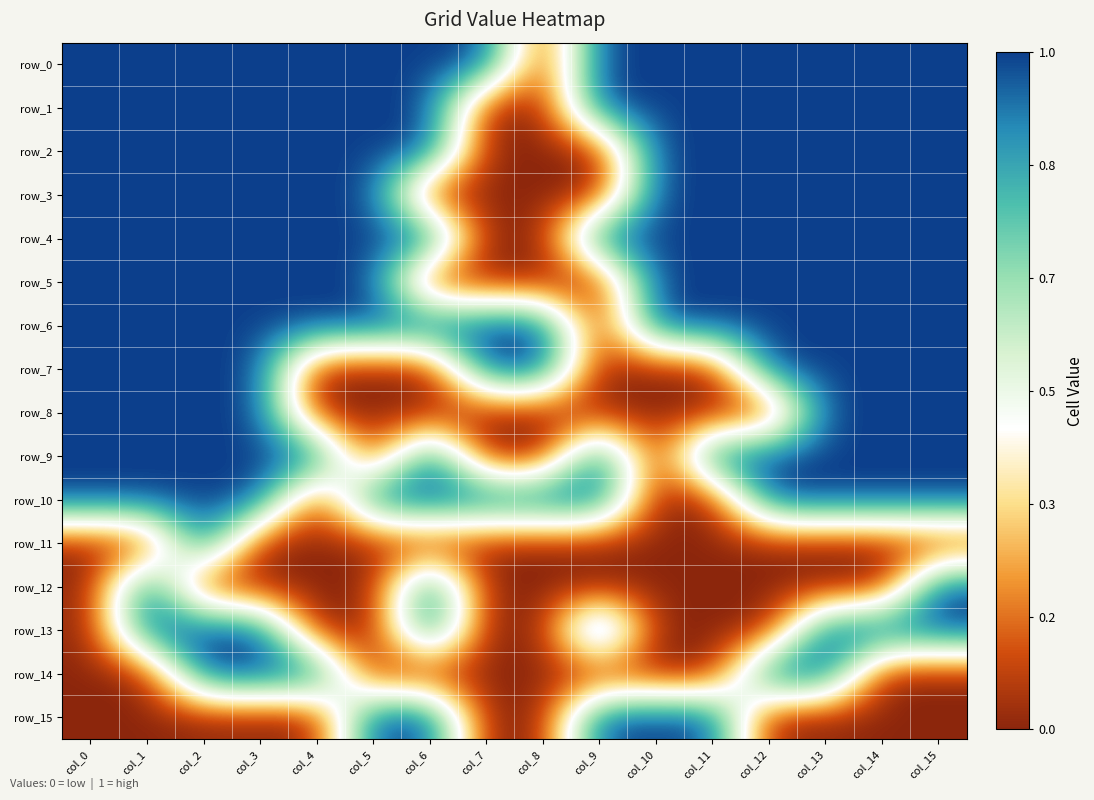

Which has a higher value, col_6 or col_7?

col_6